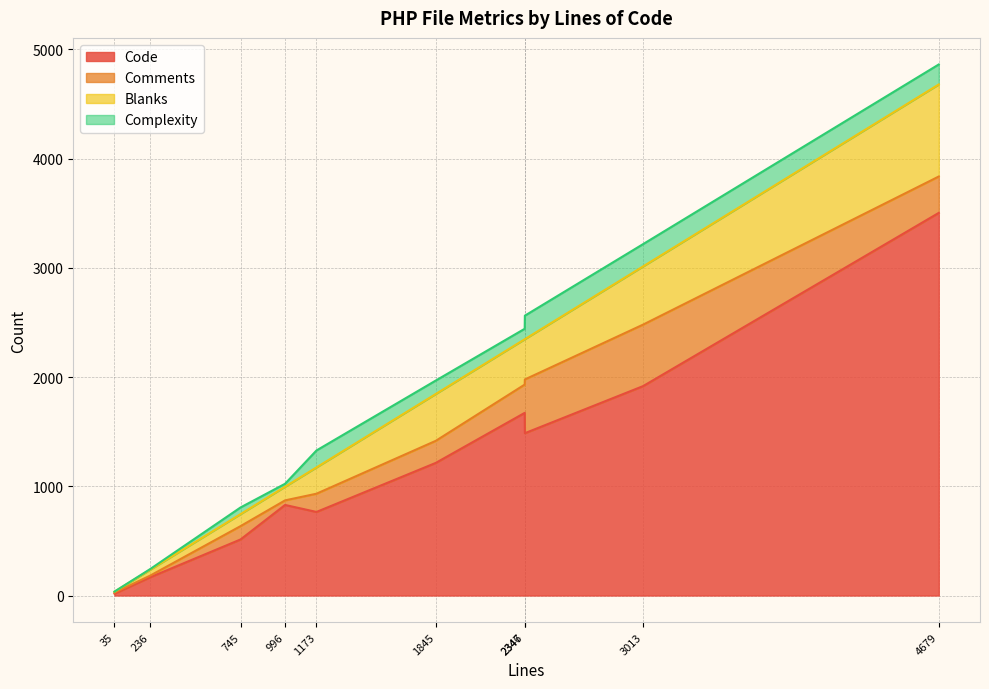

At which category is the sum across all series the highest?

4679